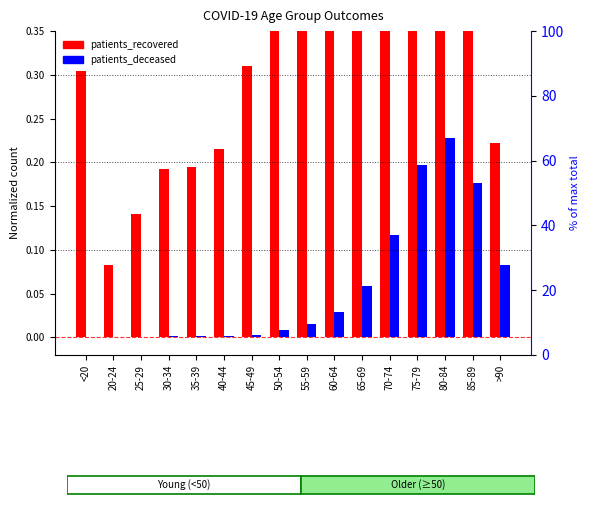

How many data points does each series have?

16